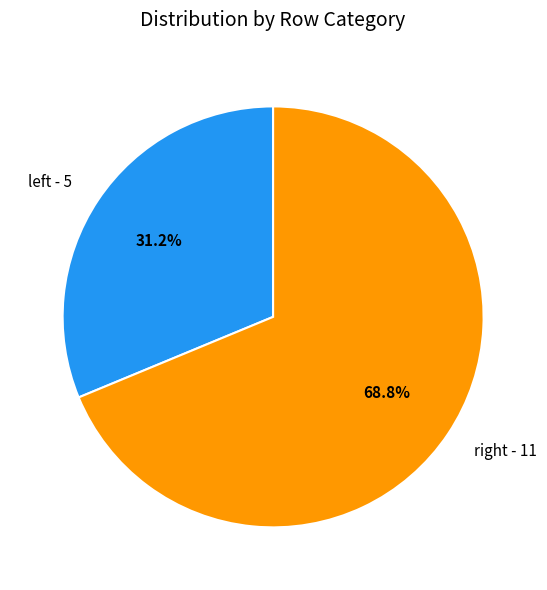

Count the number of slices in the pie.

2